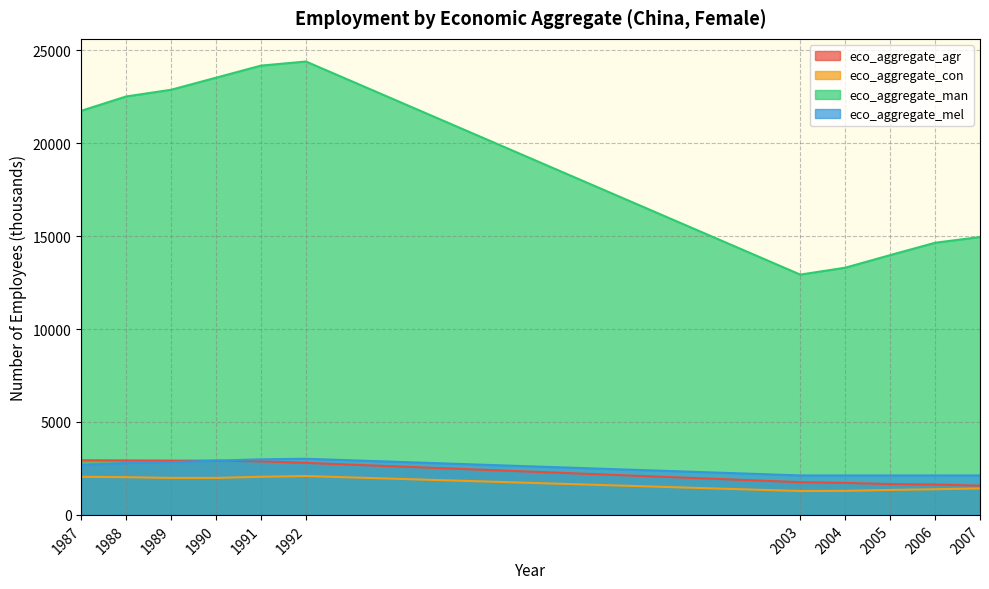

Rank the categories by eco_aggregate_man value from highest to lowest.

1992, 1991, 1990, 1989, 1988, 1987, 2007, 2006, 2005, 2004, 2003